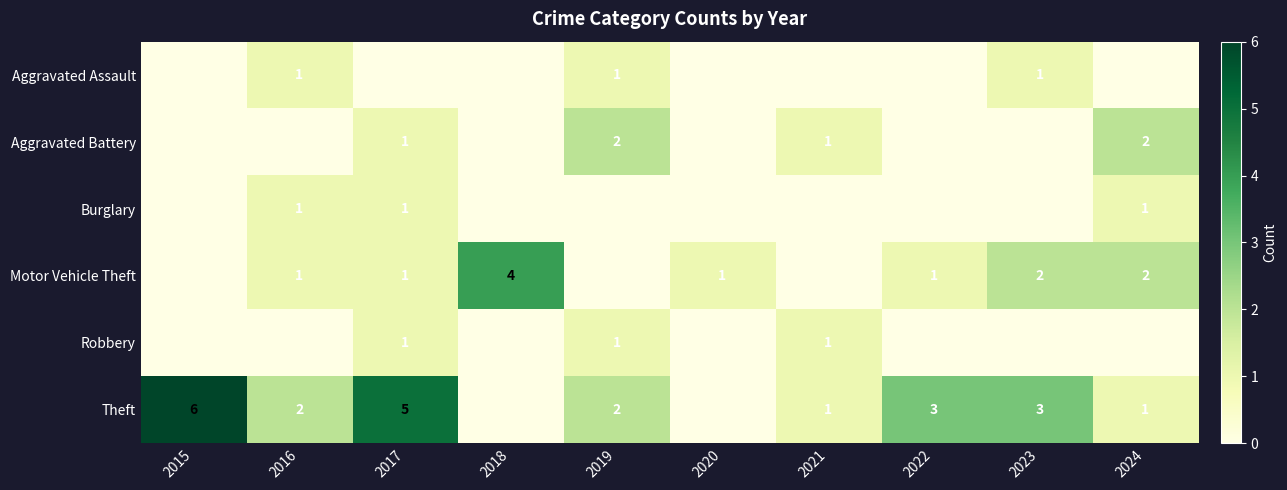

The value of Theft at 2019 is 0. True or false?

False